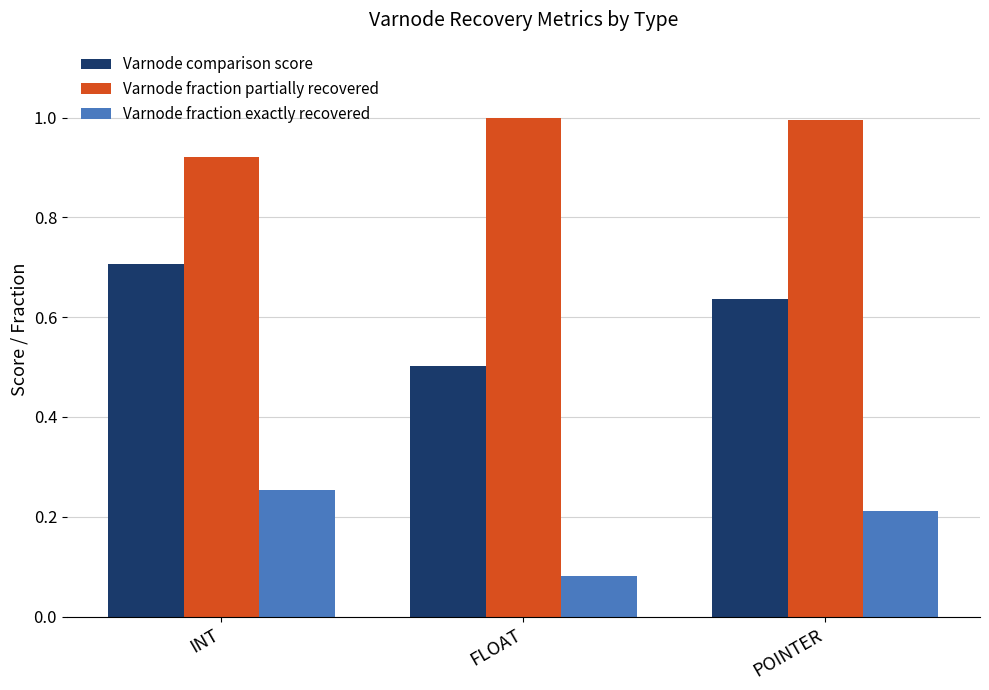

What is the value of the Varnode fraction exactly recovered bar at the 3rd from the left?

0.2